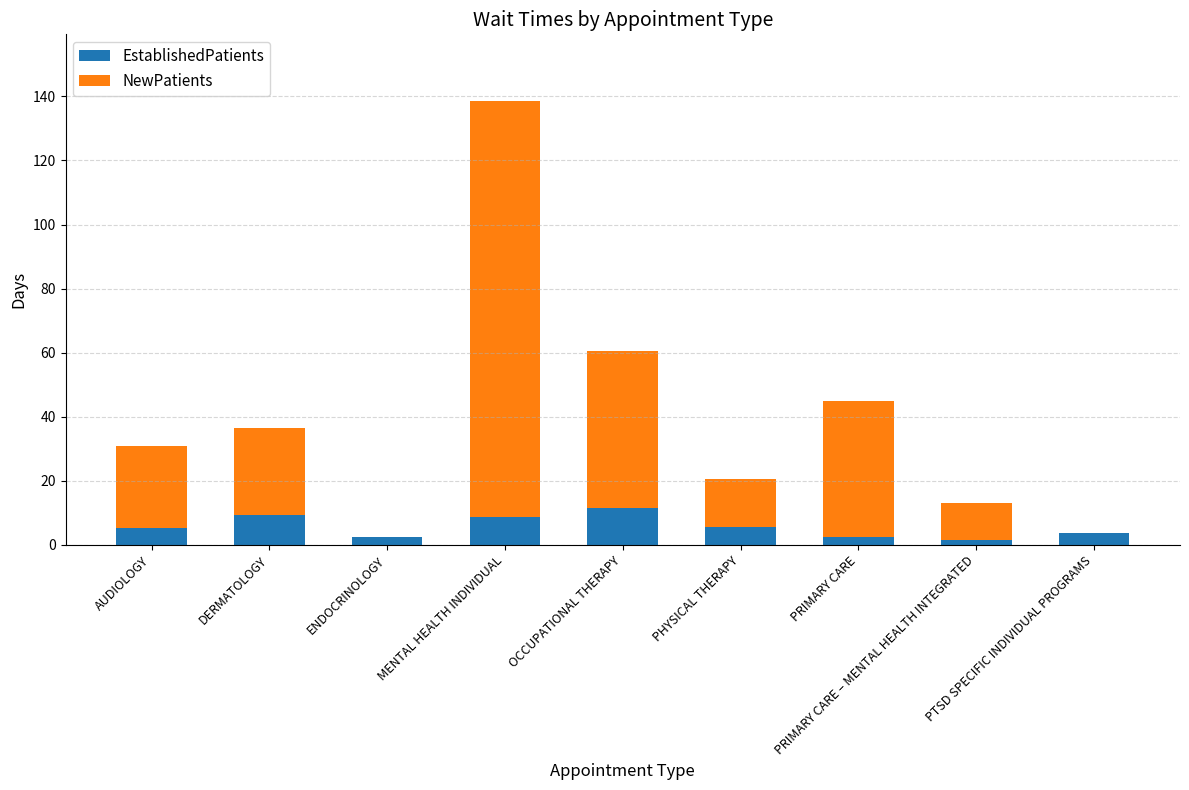

What is the label of the 2nd bar from the right?

PRIMARY CARE – MENTAL HEALTH INTEGRATED